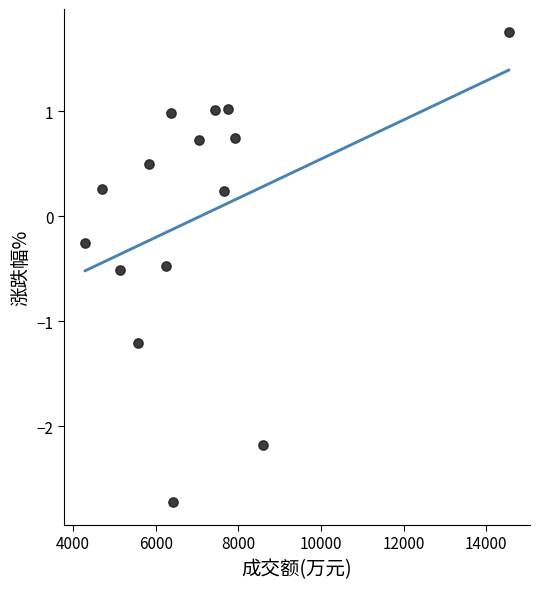

What is the range of Y values (max minus min)?

4.5